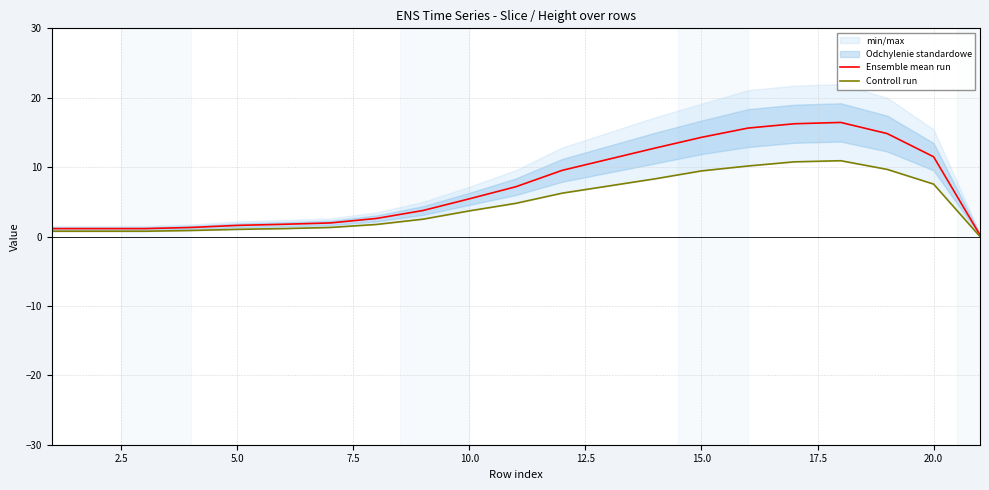

What is the sum of all Ensemble mean run values?

151.6